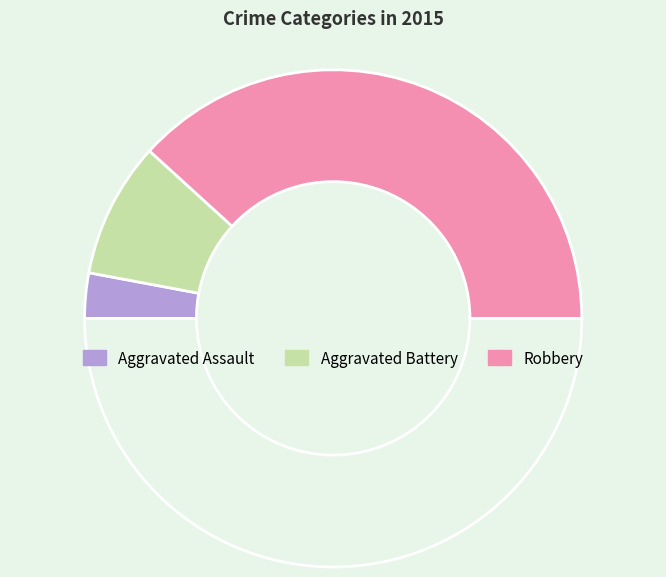

How many segments does this pie chart have?

4